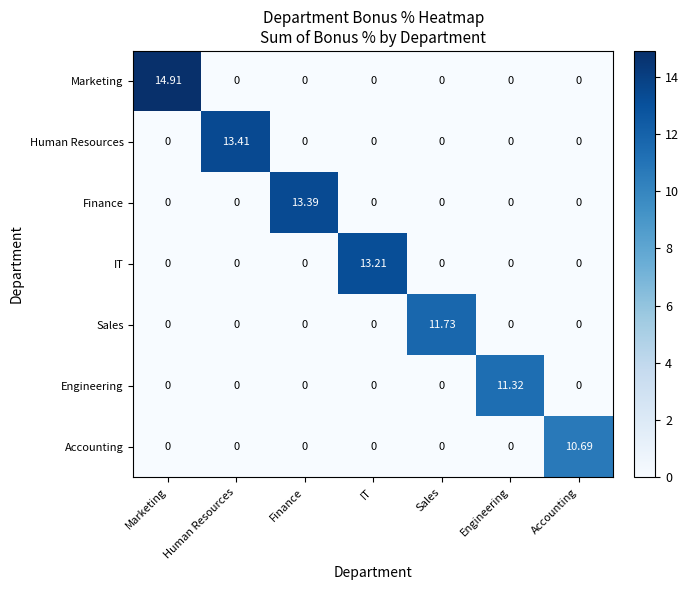

Is the value of IT at IT greater than the value of Human Resources at Sales?

Yes